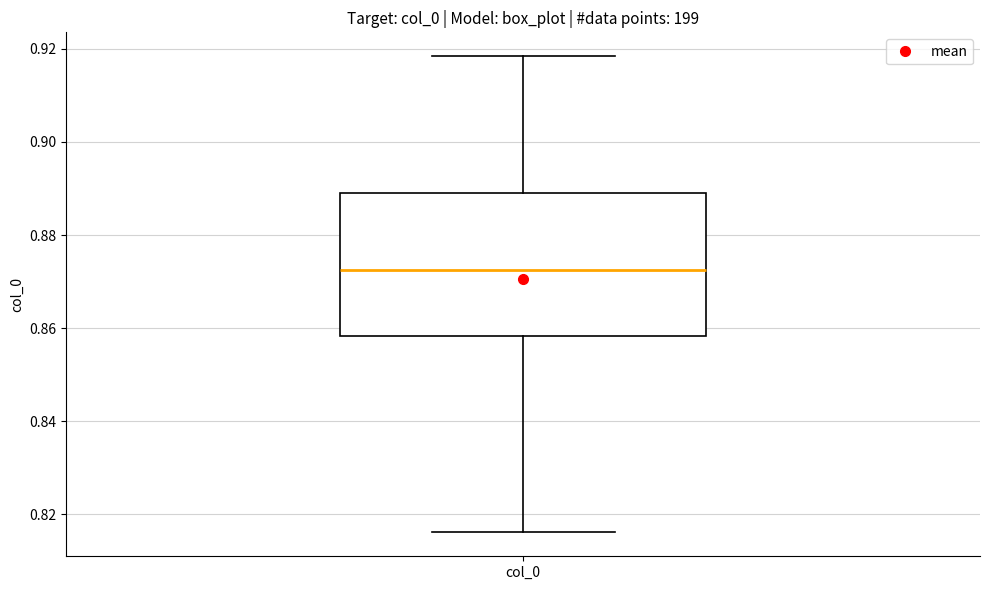

Where does the upper whisker of the box for col_0 end on the y-axis? The values are not printed on the chart, so give them approximately, as read against the axis.

0.918